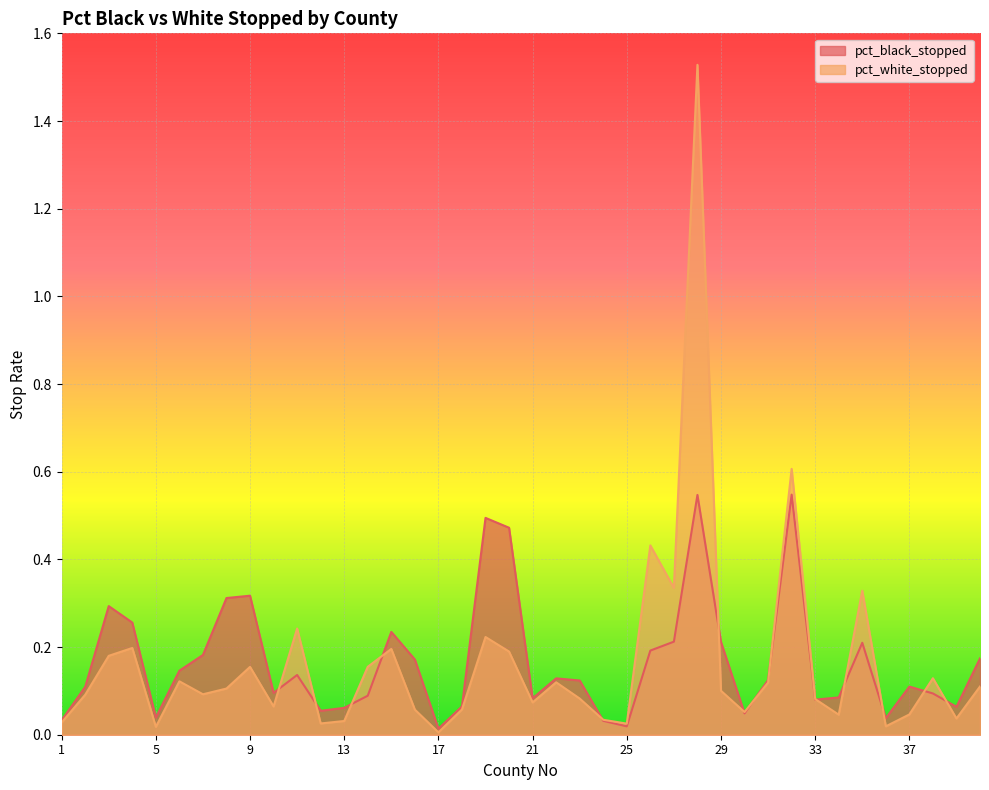

What are all the series names shown in the legend?

pct_black_stopped, pct_white_stopped